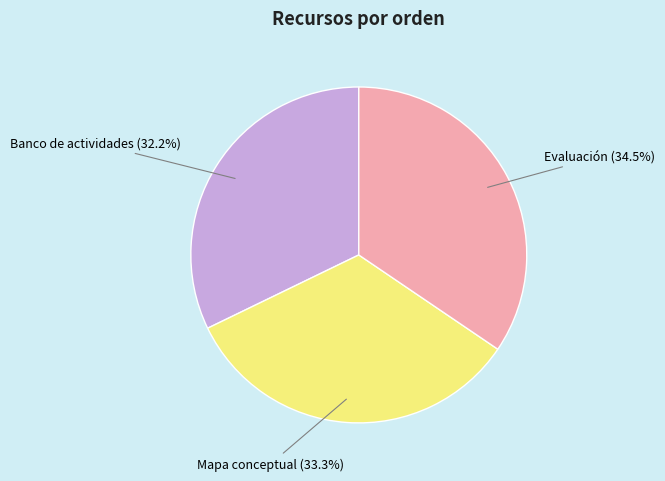

Is there a majority slice in this chart?

No